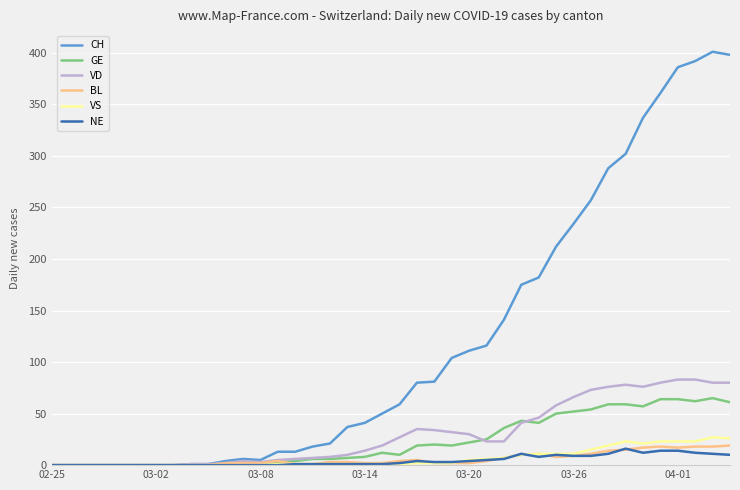

What are all the series names shown in the legend?

CH, GE, VD, BL, VS, NE